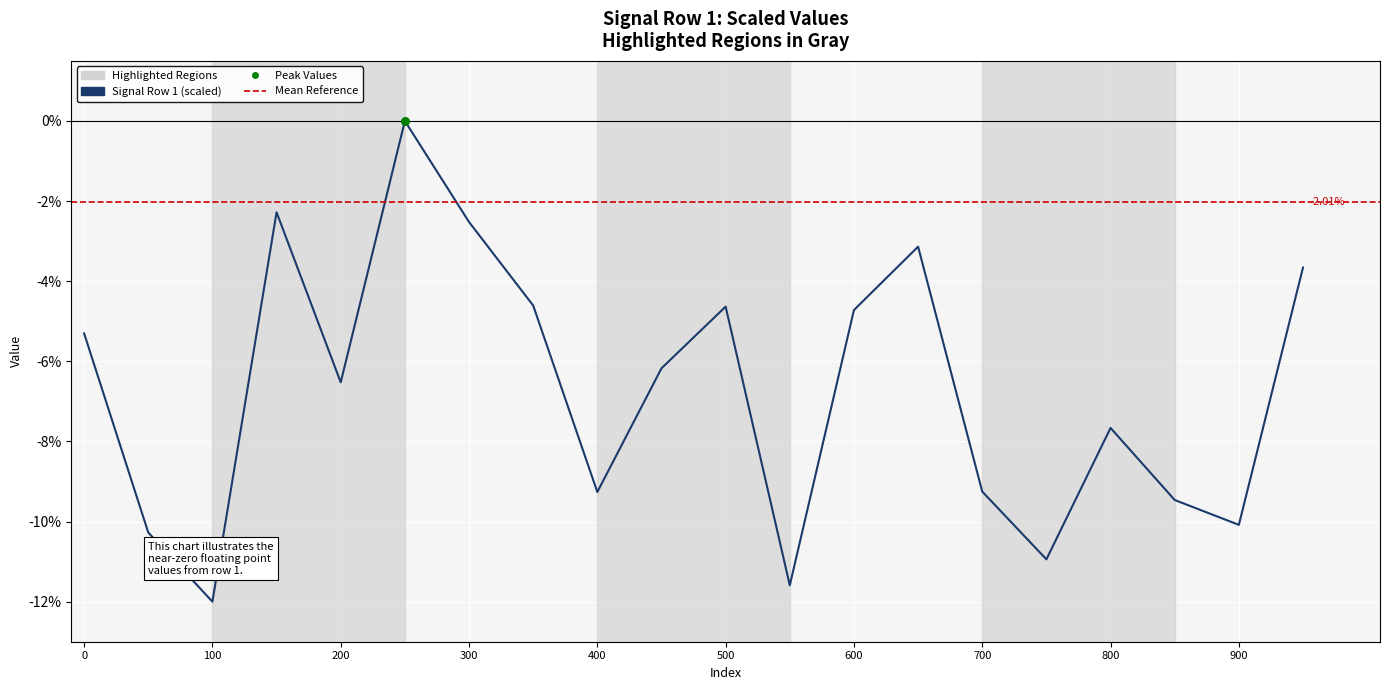

Between 650 and 900, which is larger?

650